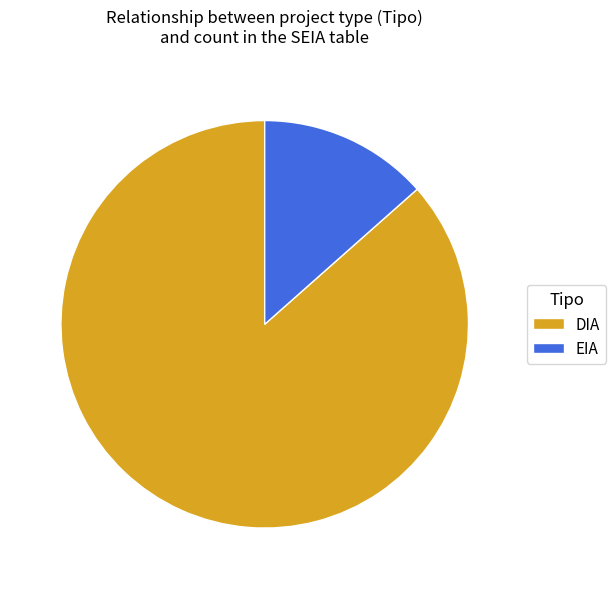

Which category has the biggest portion of the pie?

DIA